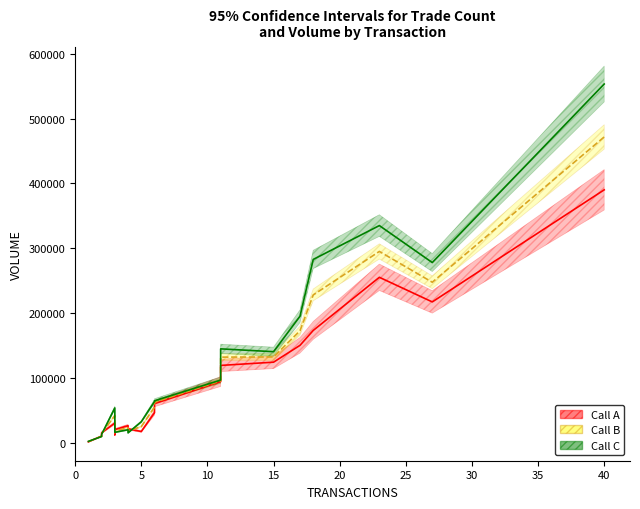

Which category has the lowest value across all series?

1